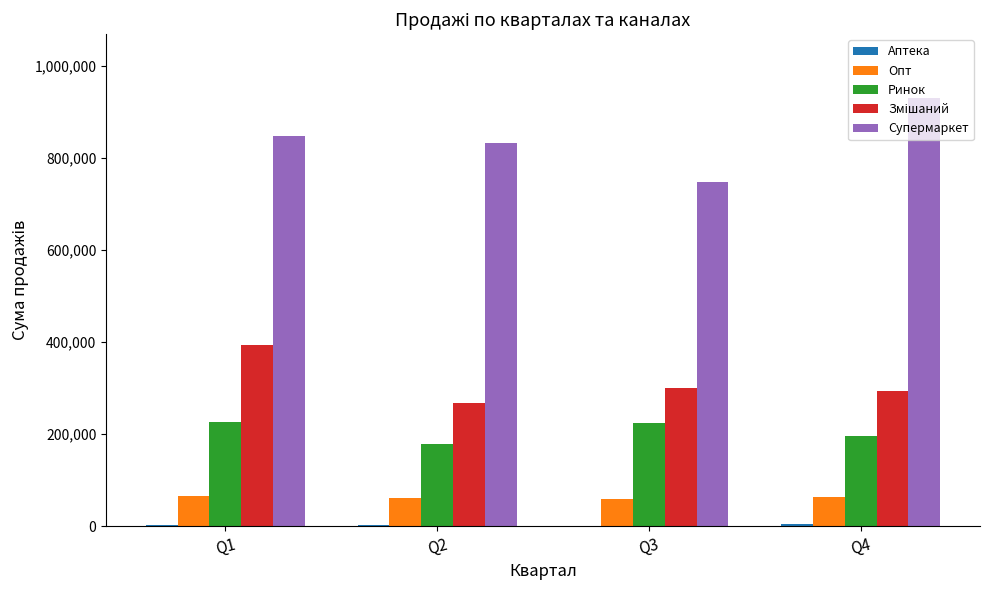

Which series has the largest total across all categories?

Супермаркет